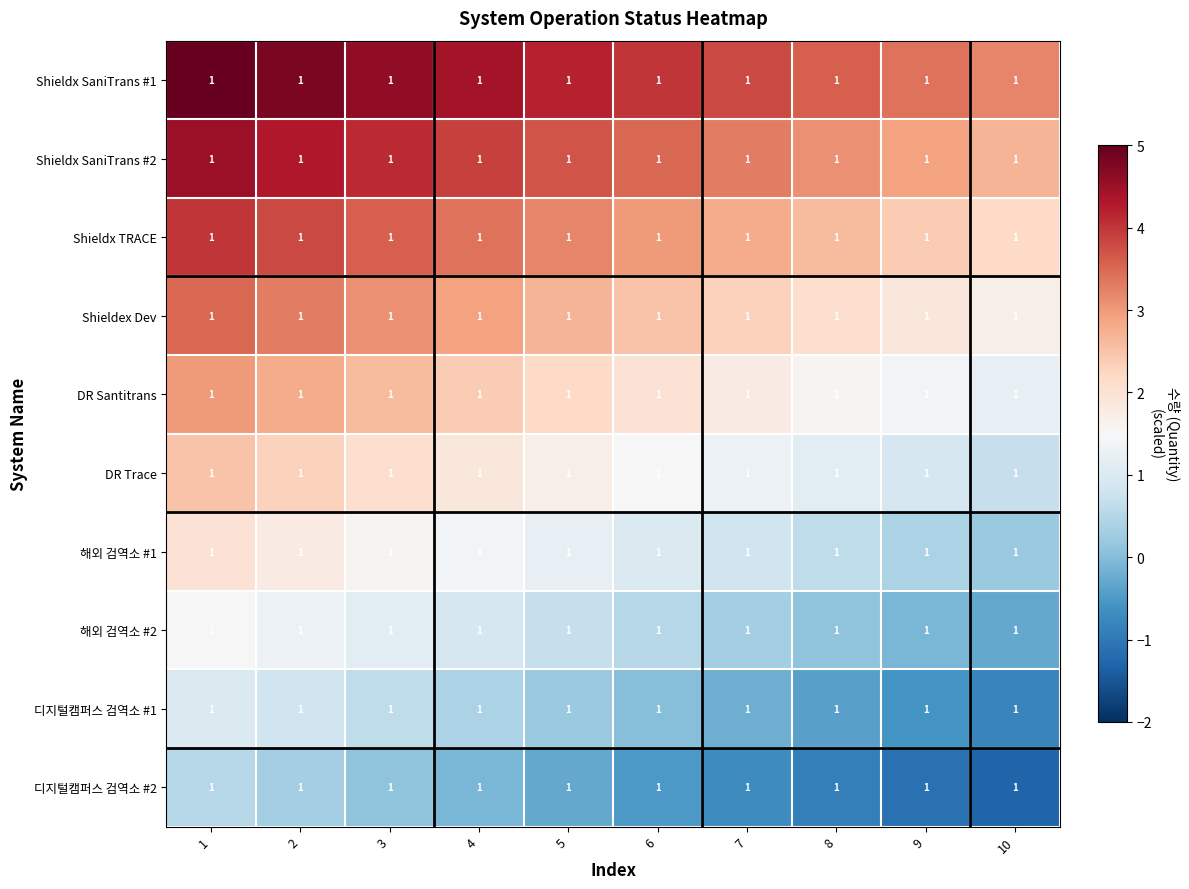

Count the number of data series in this chart.

10